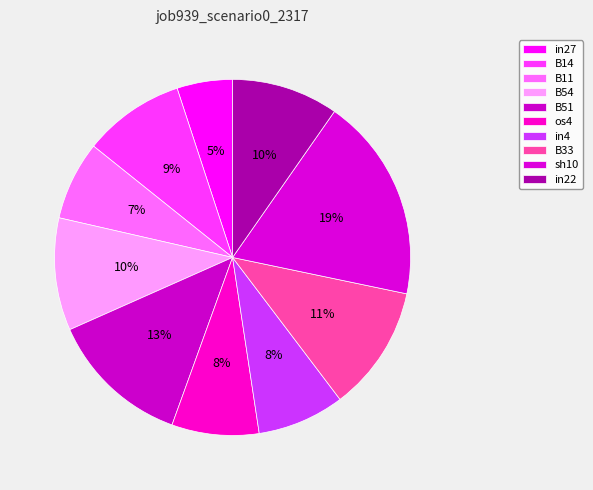

How many segments does this pie chart have?

10